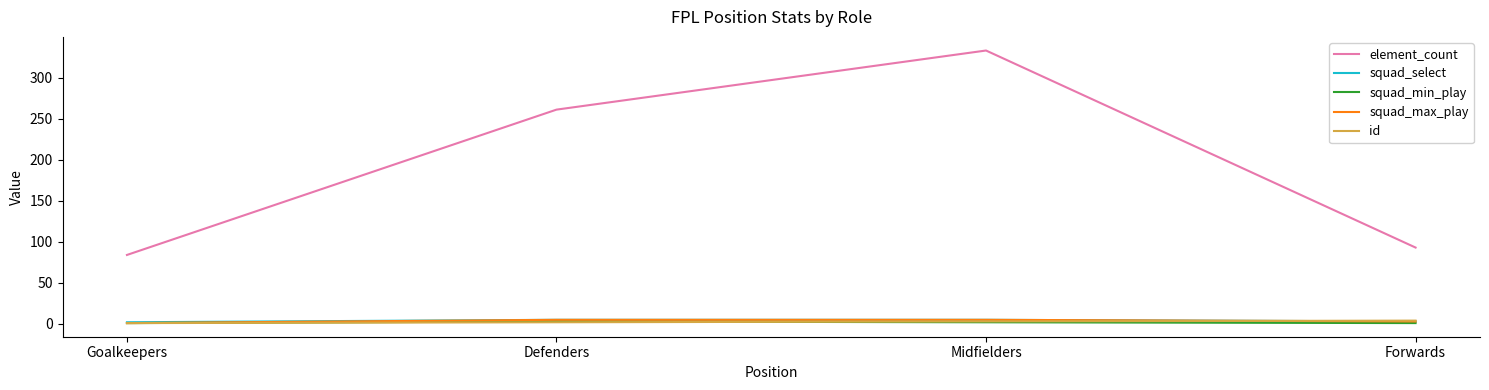

Which category has the highest value across all series?

Midfielders